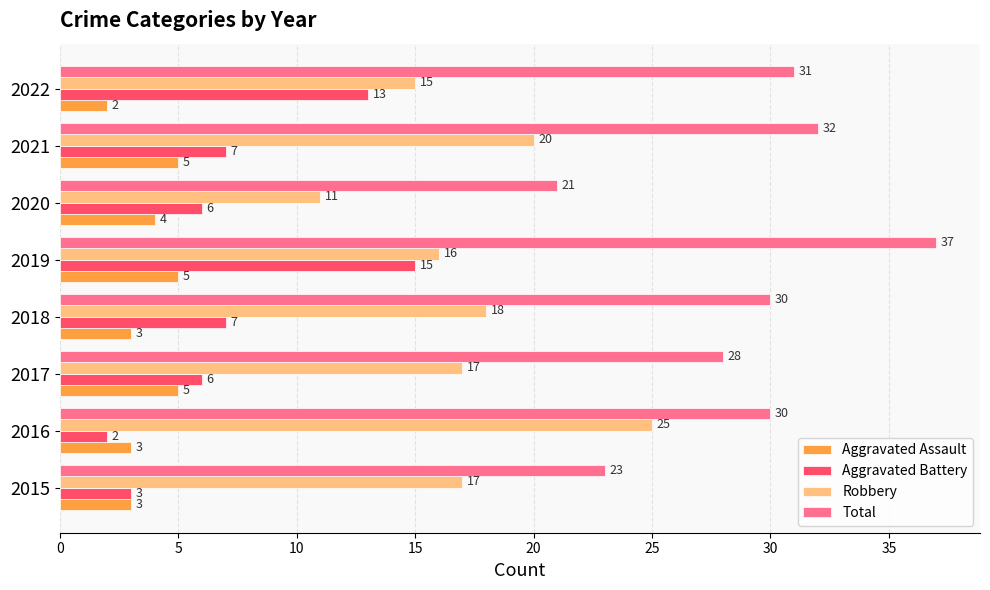

List the series in order of their peak value, lowest first.

Aggravated Assault, Aggravated Battery, Robbery, Total